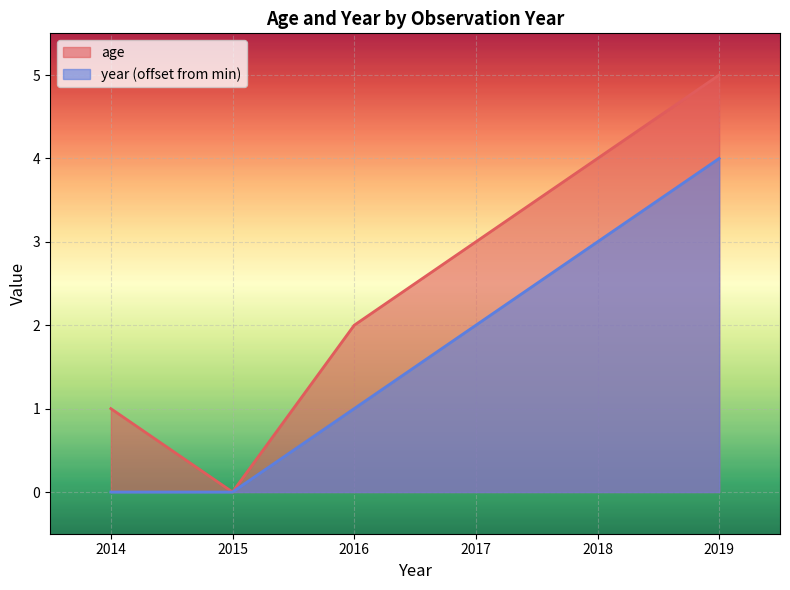

Count the year values in the range 0 to 3.

5